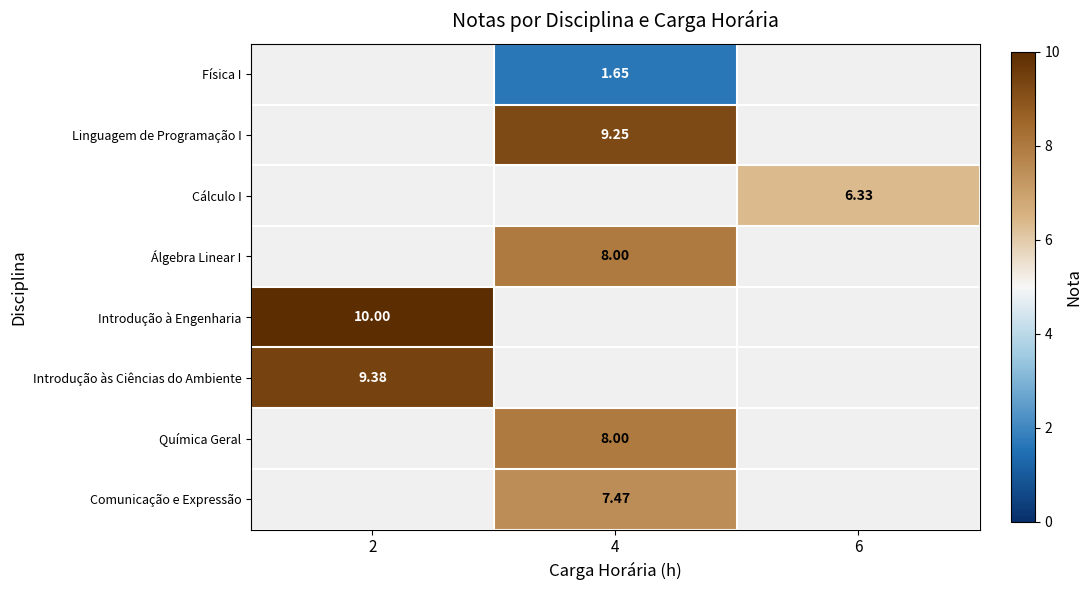

Is the value of Química Geral at 4 greater than the value of Introdução às Ciências do Ambiente at 4?

No